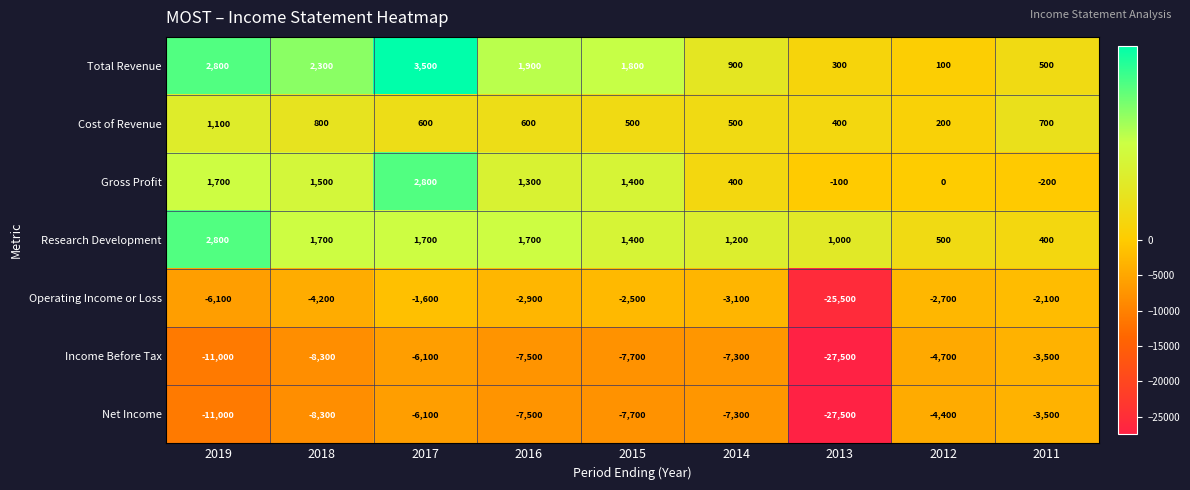

What is the spread (max minus min) of values at 2016?

9400